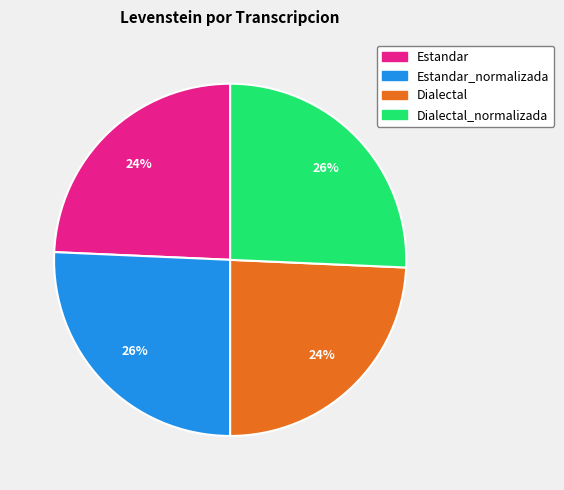

Is there any slice that represents more than half of the pie?

No